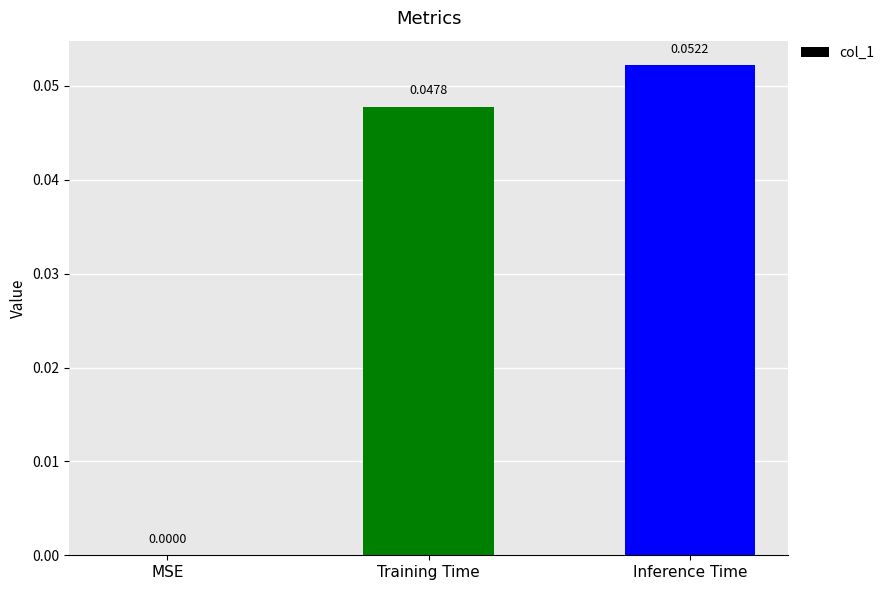

Which label corresponds to the largest value in the chart?

Inference Time